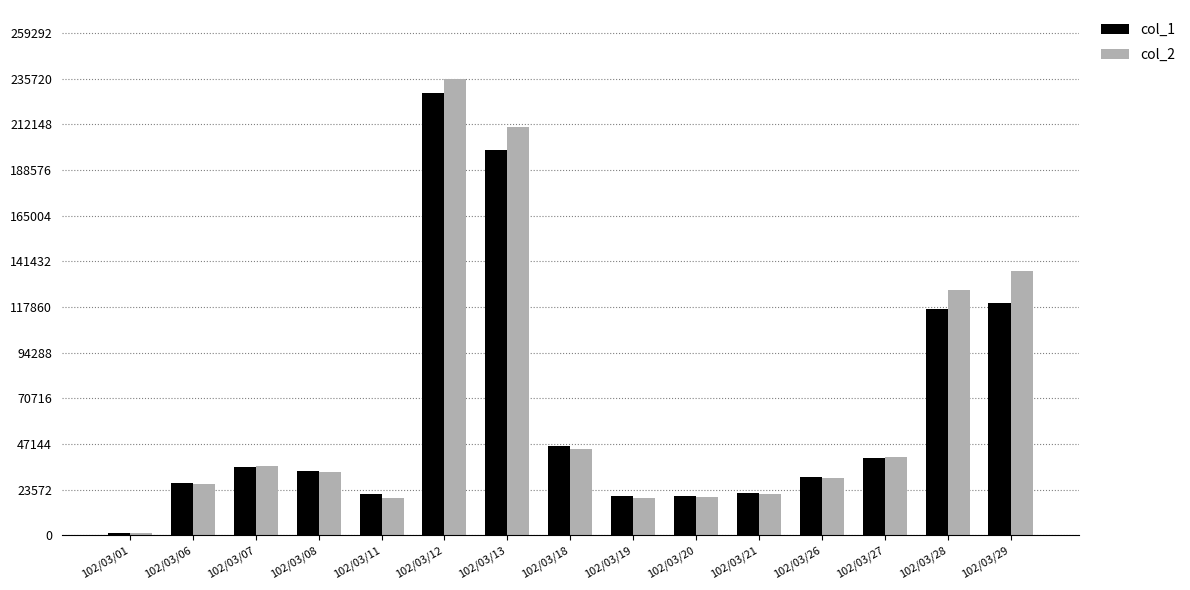

Does the chart contain stacked bars?

No